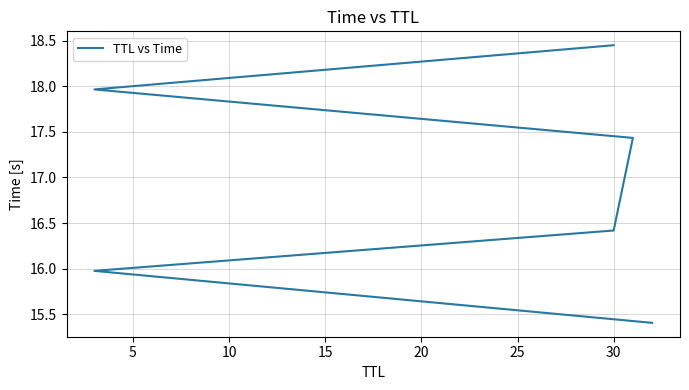

True or false: the data has more than 0 interior local peaks.

False